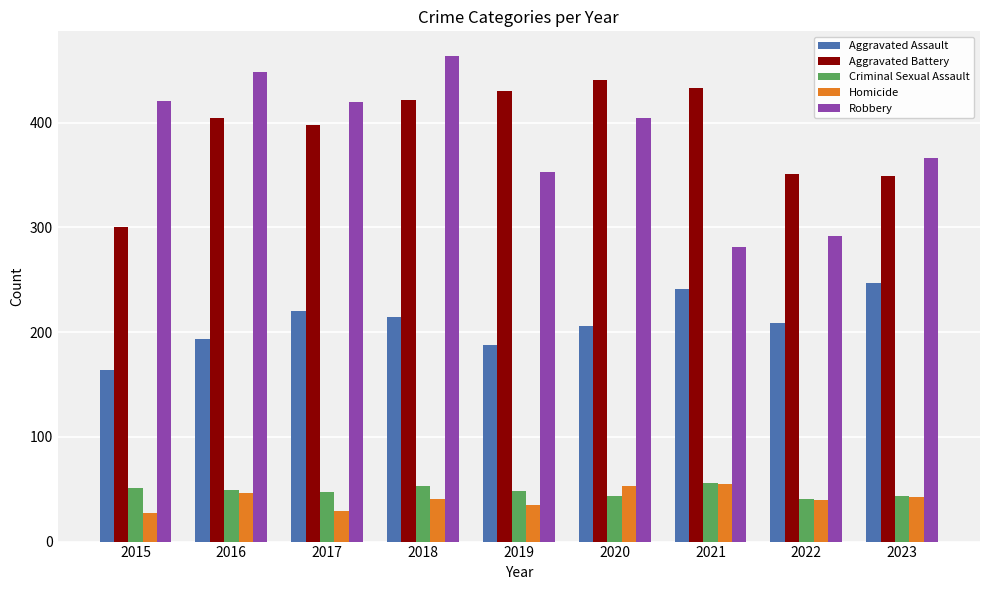

Which series changed the most between 2015 and 2018?

Aggravated Battery